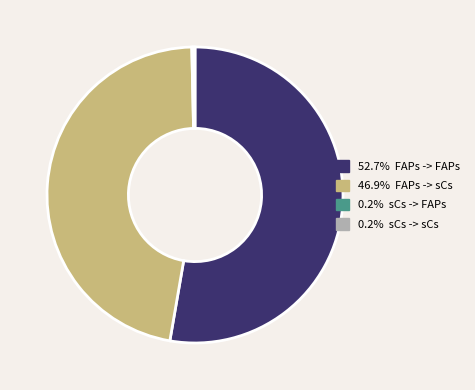

Is there a majority slice in this chart?

Yes